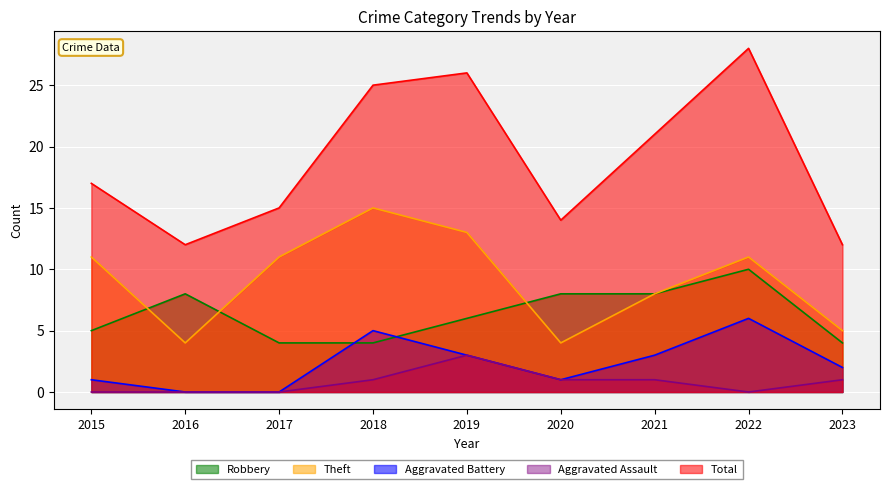

What is the difference between the maximum and minimum values in the Aggravated Battery series?

6